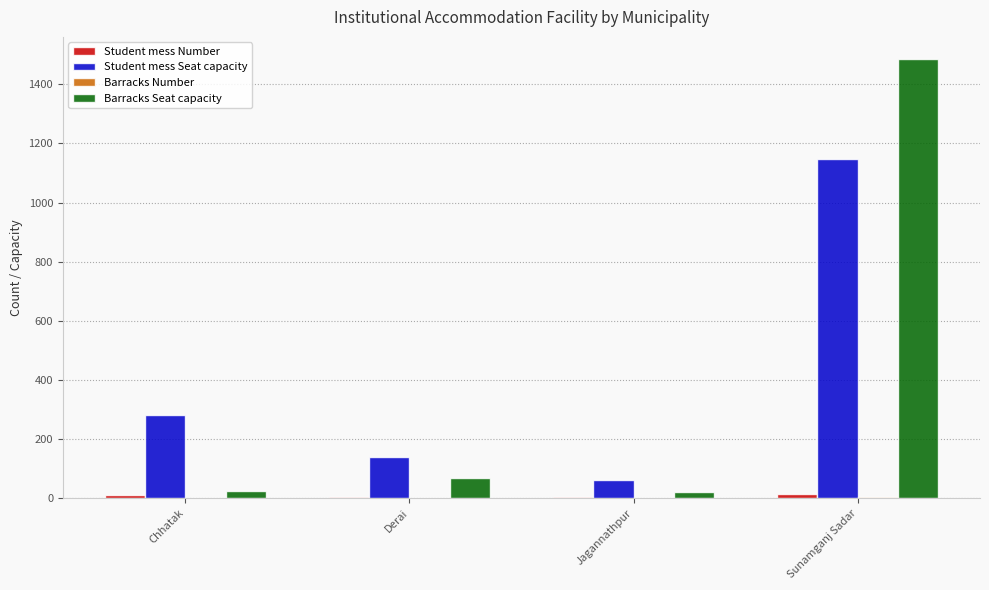

At which category does the chart reach its peak across all series?

Sunamganj Sadar